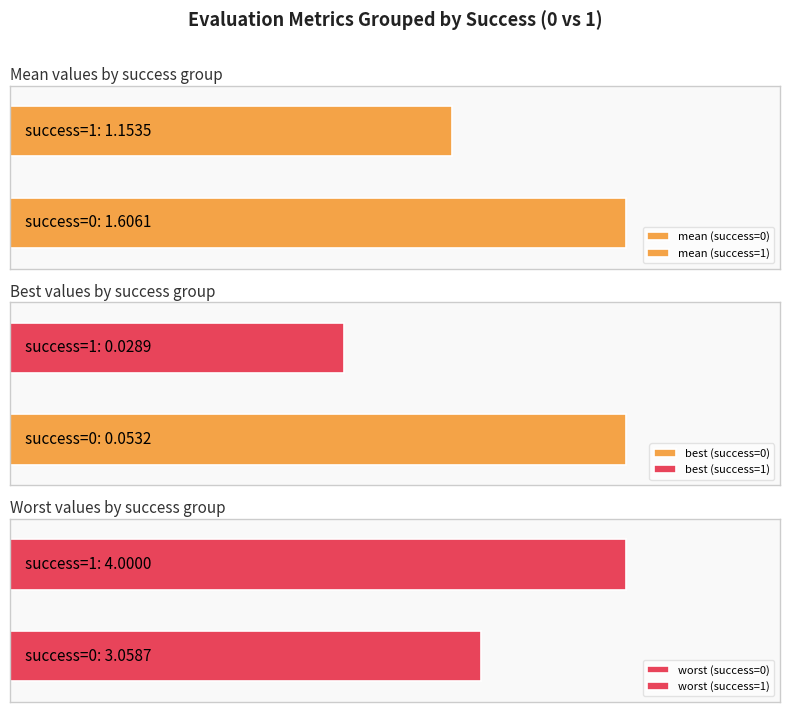

What is the sum of all worst values?

7.1